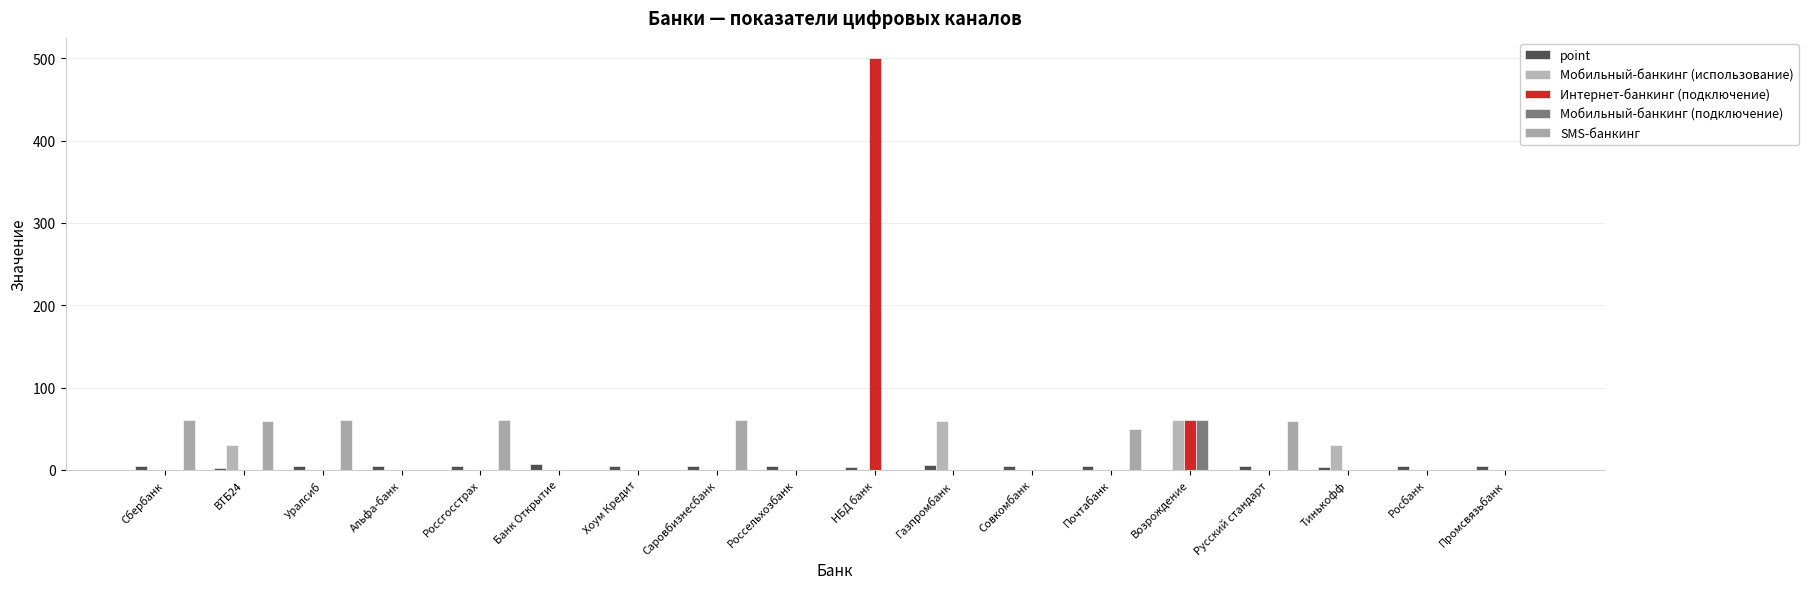

How many data points in SMS-банкинг are above 0?

7